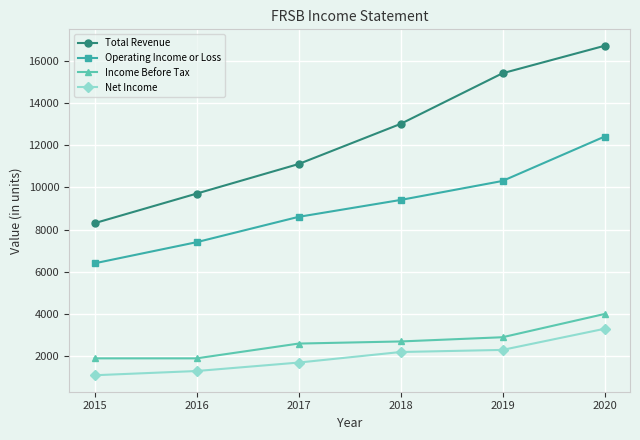

List the series in order of their peak value, highest first.

Total Revenue, Operating Income or Loss, Income Before Tax, Net Income